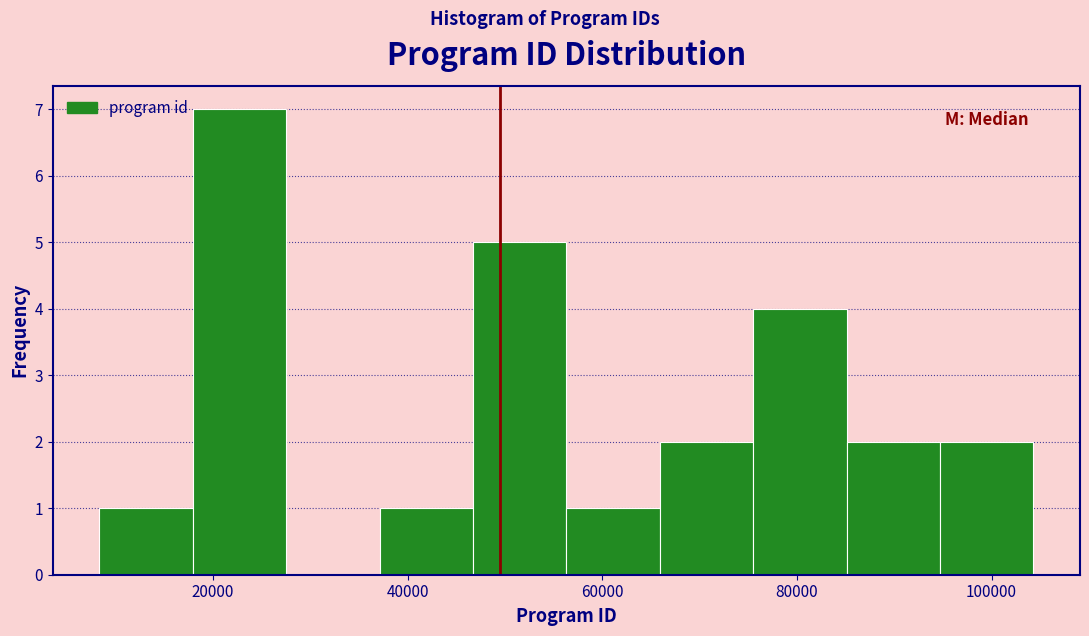

Reading left to right, list every bar in this chart as the range it spans on the x-axis followed by its height. Neither the bar edges nor the heights are printed on the chart, so give them approximately, as read against the axes.

8000 to 18000: 1
18000 to 28000: 7
28000 to 38000: 0
38000 to 46000: 1
46000 to 56000: 5
56000 to 66000: 1
66000 to 76000: 2
76000 to 86000: 4
86000 to 94000: 2
94000 to 104000: 2